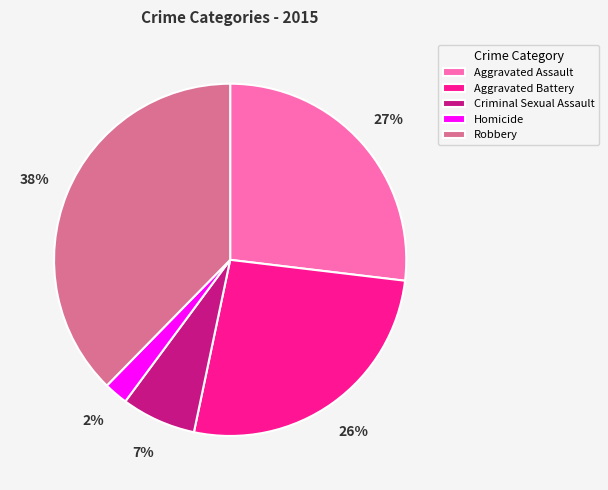

True or false: Homicide accounts for 2% of the total.

True